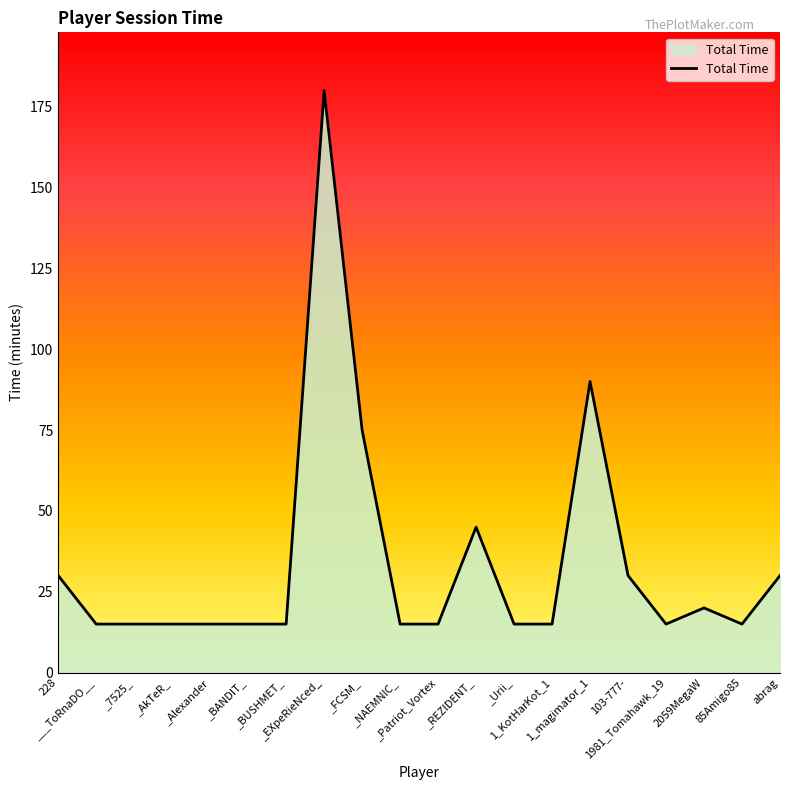

How many series are shown in this chart?

1